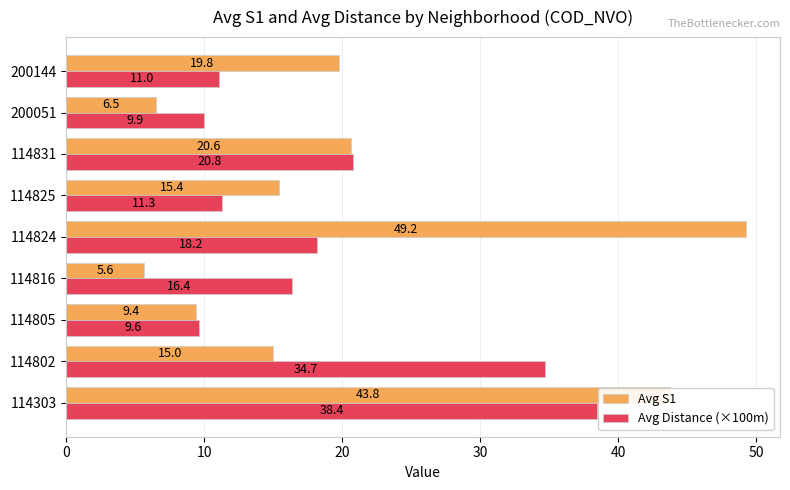

The value of Avg Distance (×100m) at 200051 is 9.9. True or false?

True